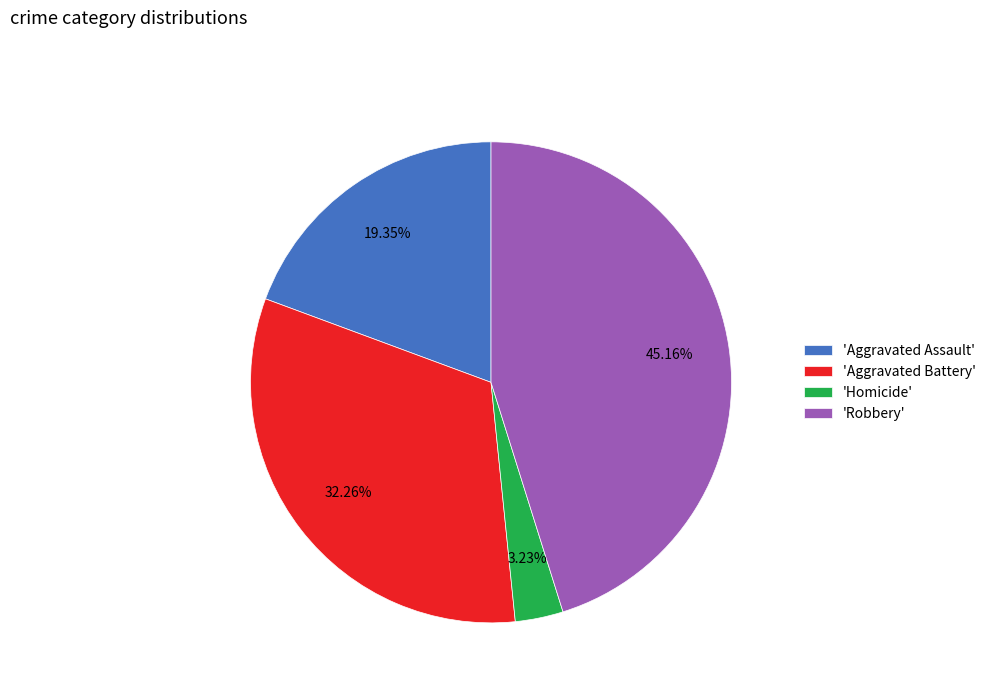

Which has a higher value, 'Homicide' or 'Robbery'?

'Robbery'